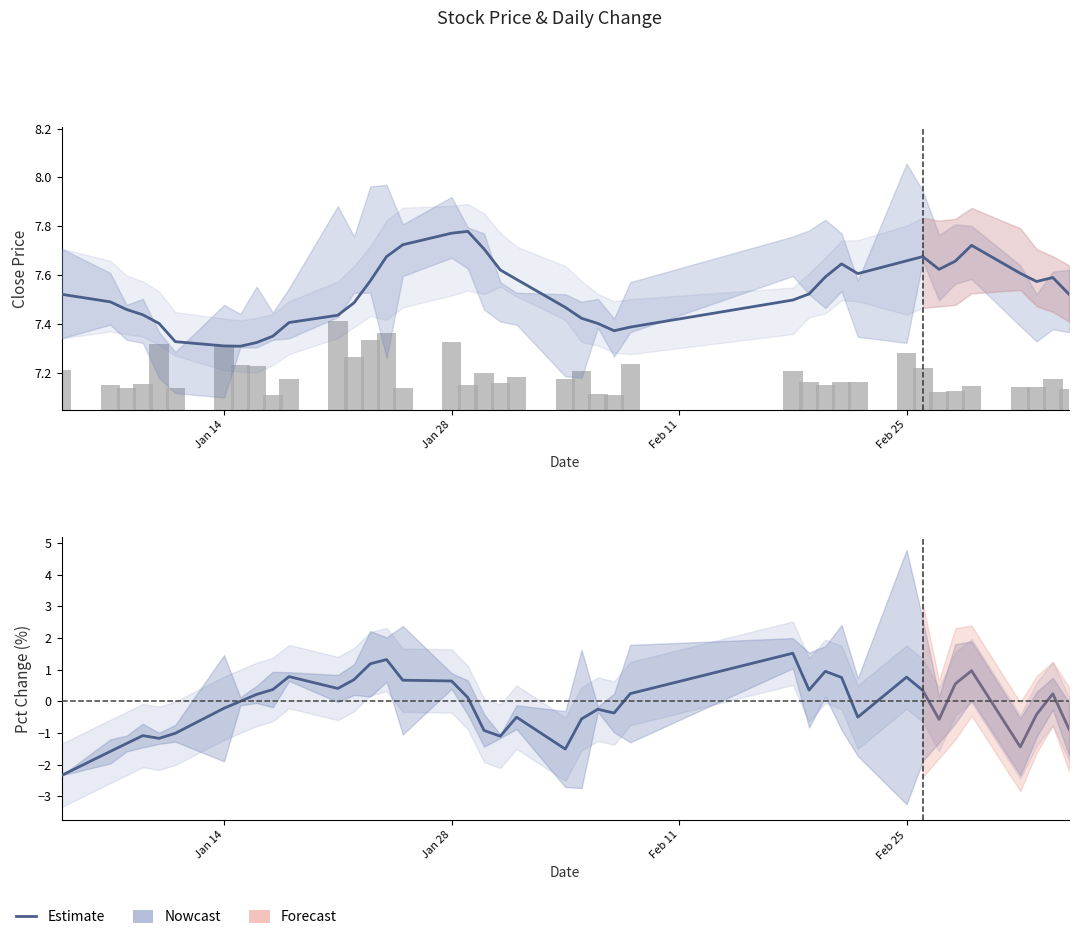

What is the maximum value for Estimate (pctChg)?

1.5